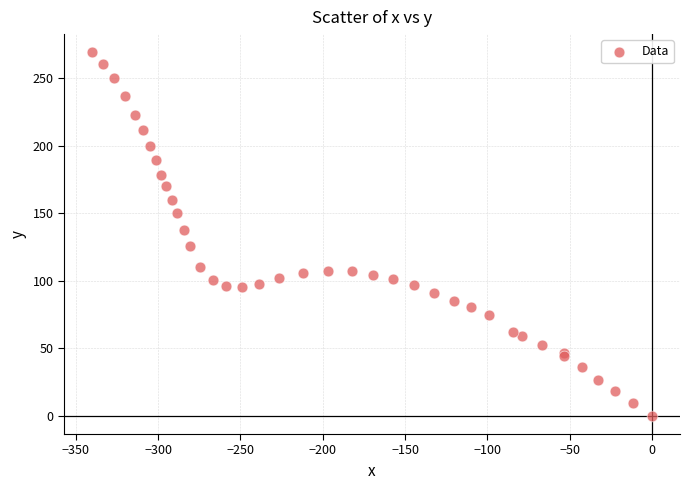

What Y value in the scatter plot is closest to 134?

137.9